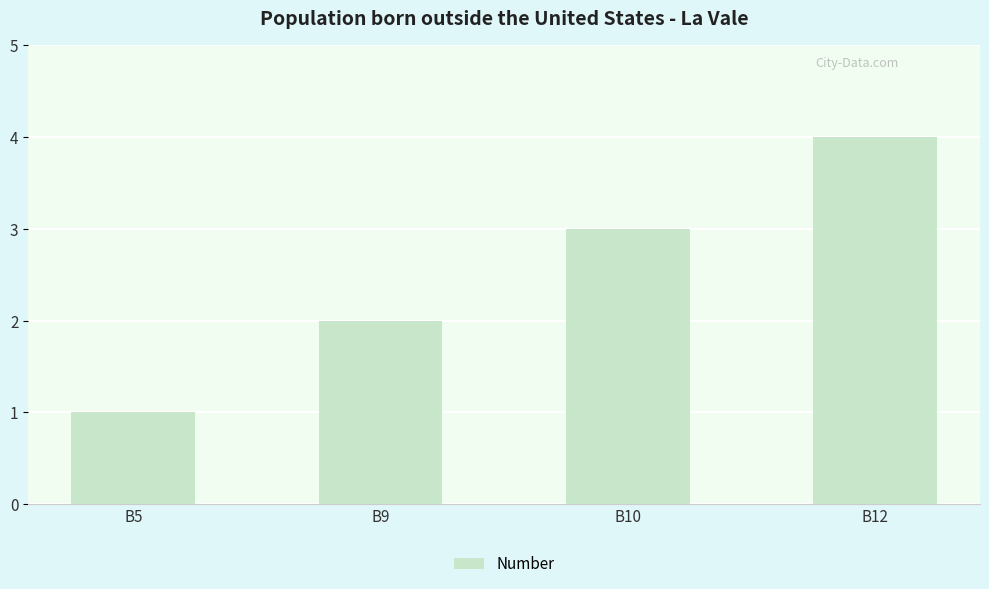

Rank the categories by value from lowest to highest.

B5, B9, B10, B12